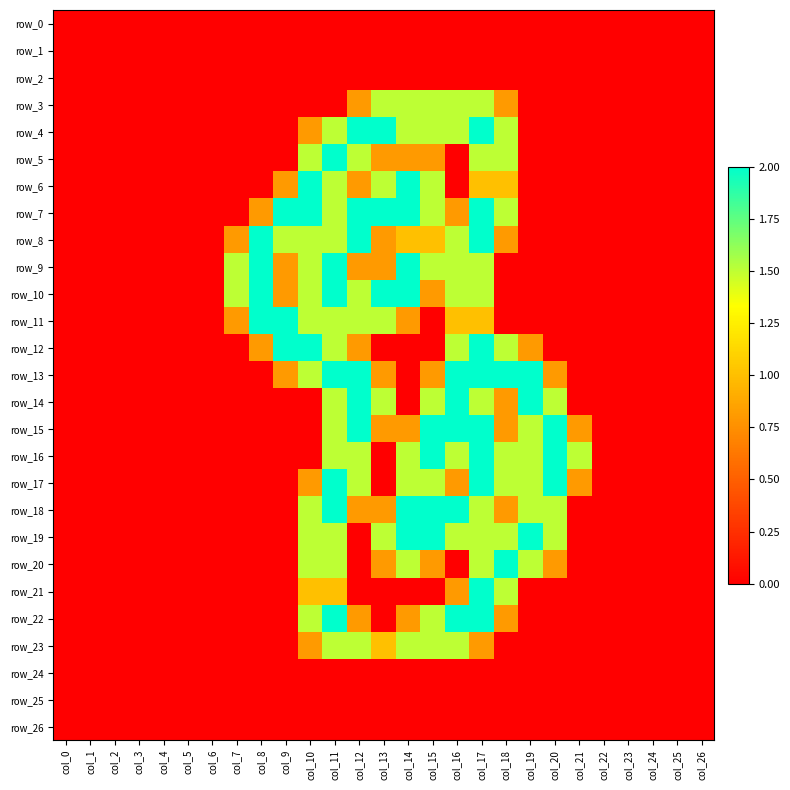

Which series has the largest range (max minus min)?

row_4